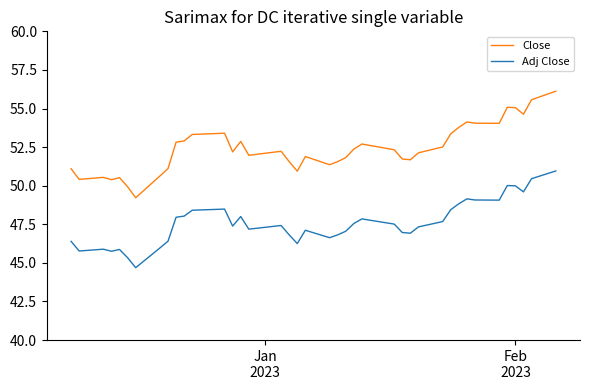

Does the chart display data point markers on the line(s)?

No